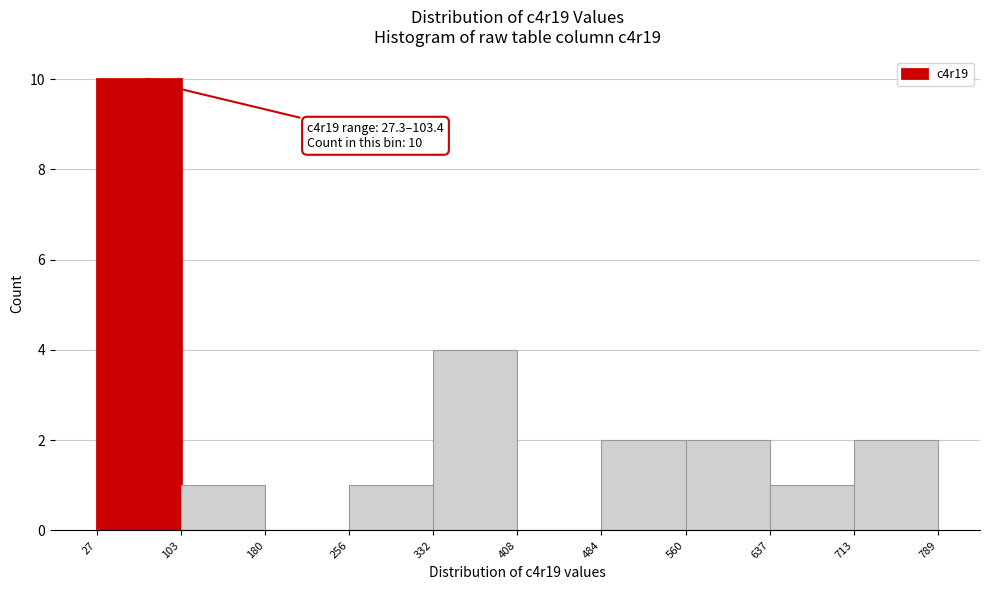

Which range on the x-axis has the tallest bar?

27 to 103